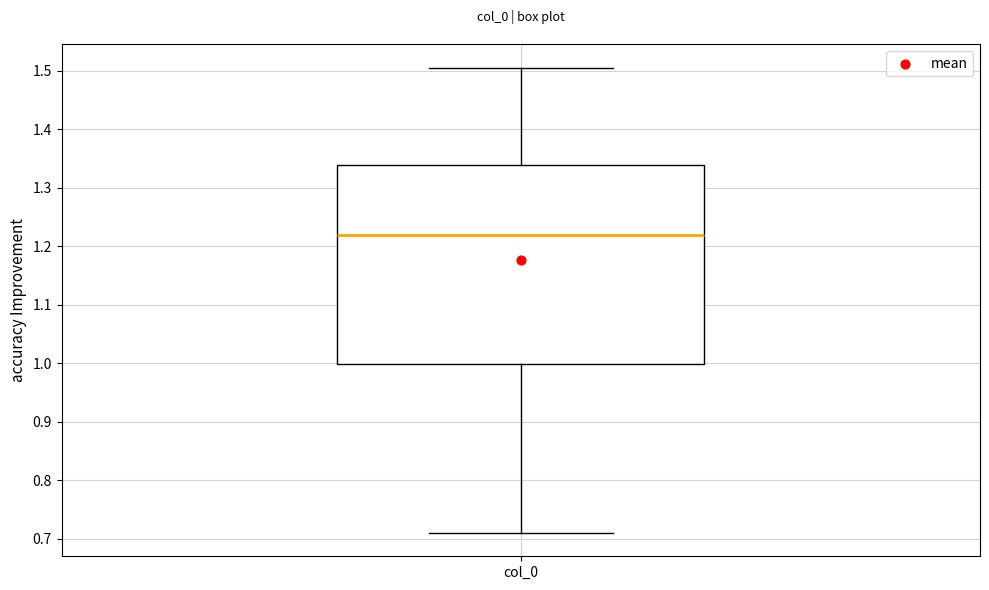

Where does the upper whisker of the box for col_0 end on the y-axis? The values are not printed on the chart, so give them approximately, as read against the axis.

1.51